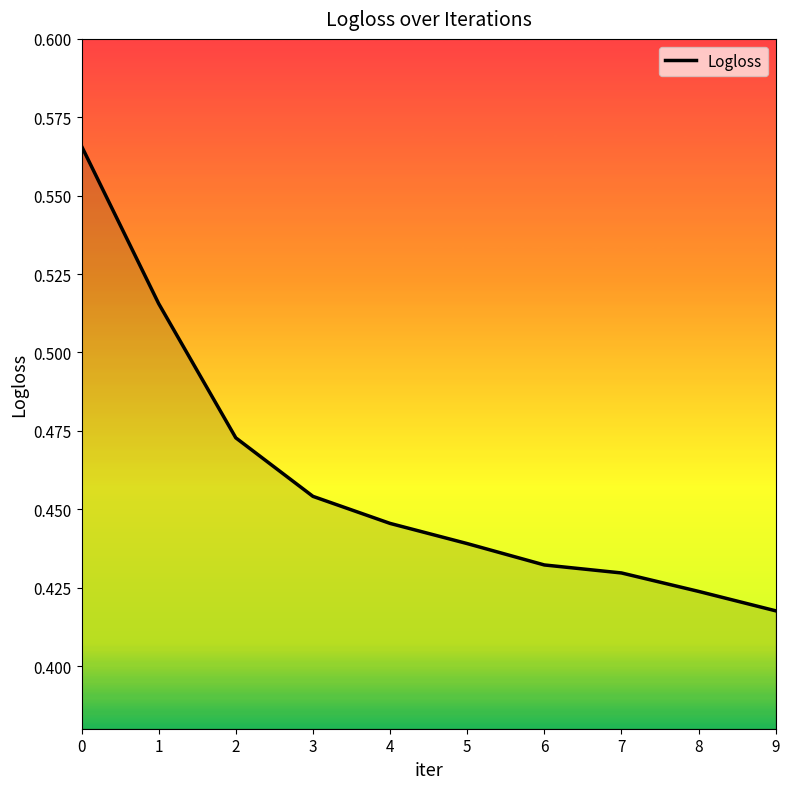

What is the difference between the values at 6 and 1?

0.1